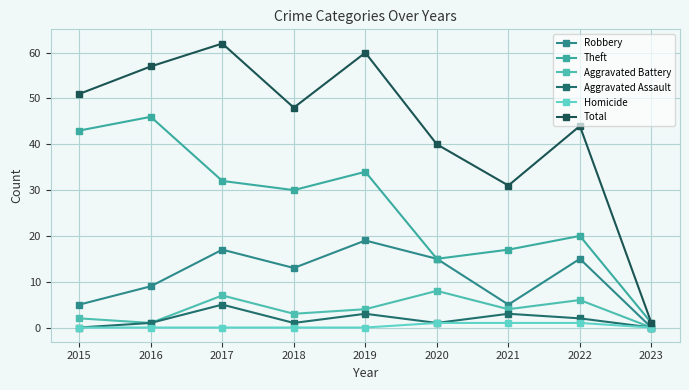

True or false: Aggravated Battery and Aggravated Assault cross at least once.

False